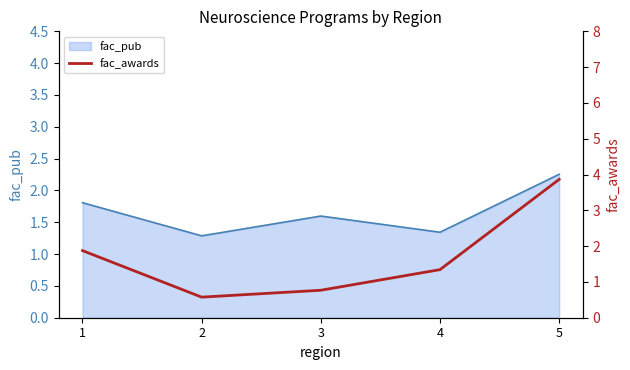

At which label does fac_pub reach its peak?

5